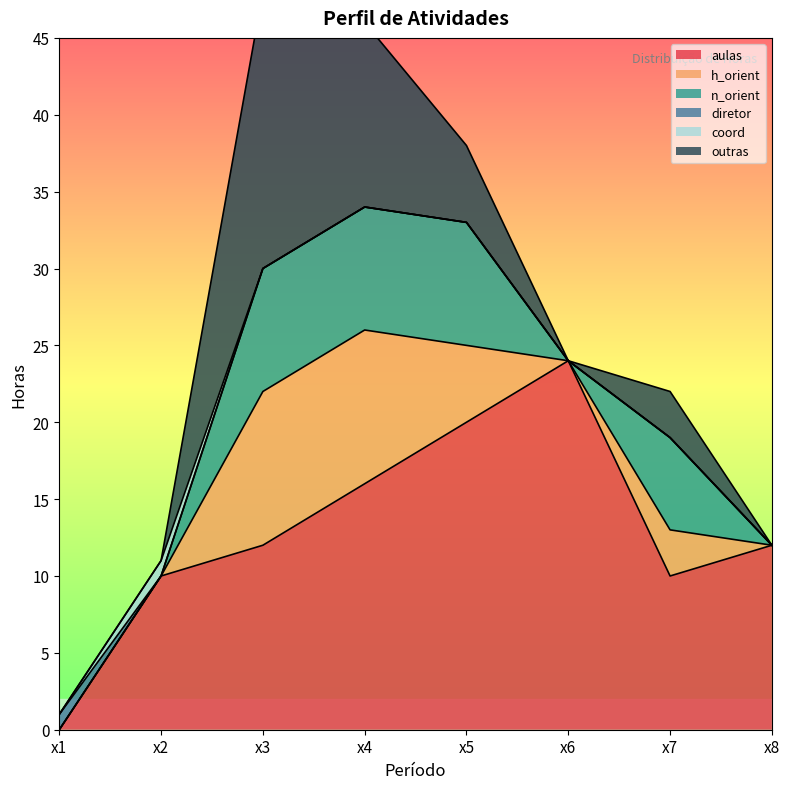

True or false: diretor and h_orient intersect in this chart.

False